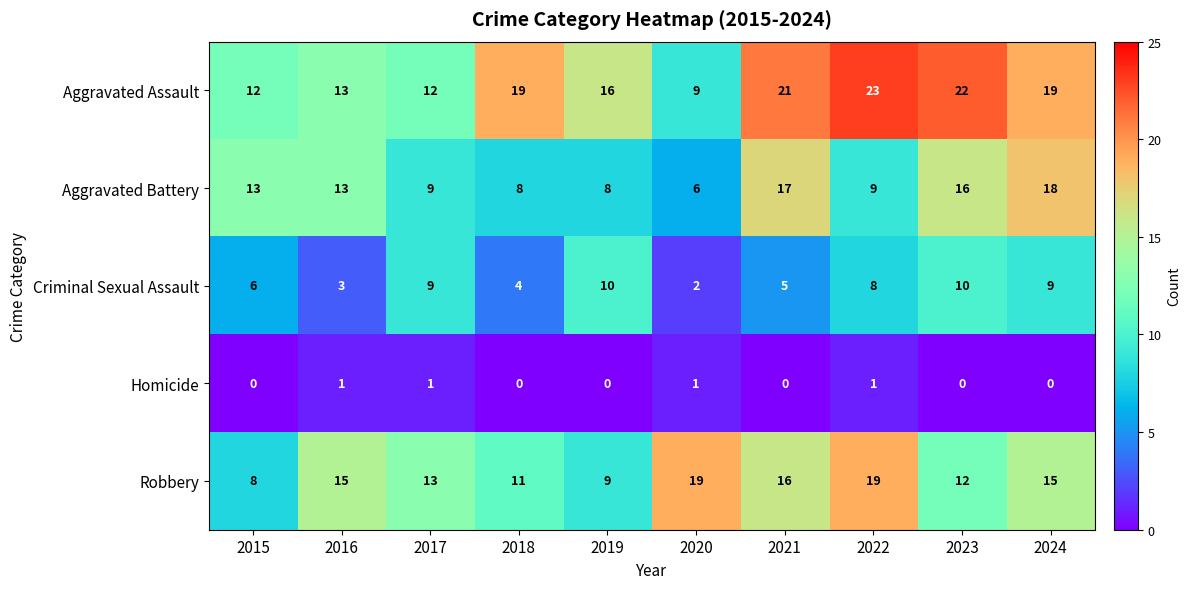

What is the approximate value of Aggravated Assault at 2021?

21